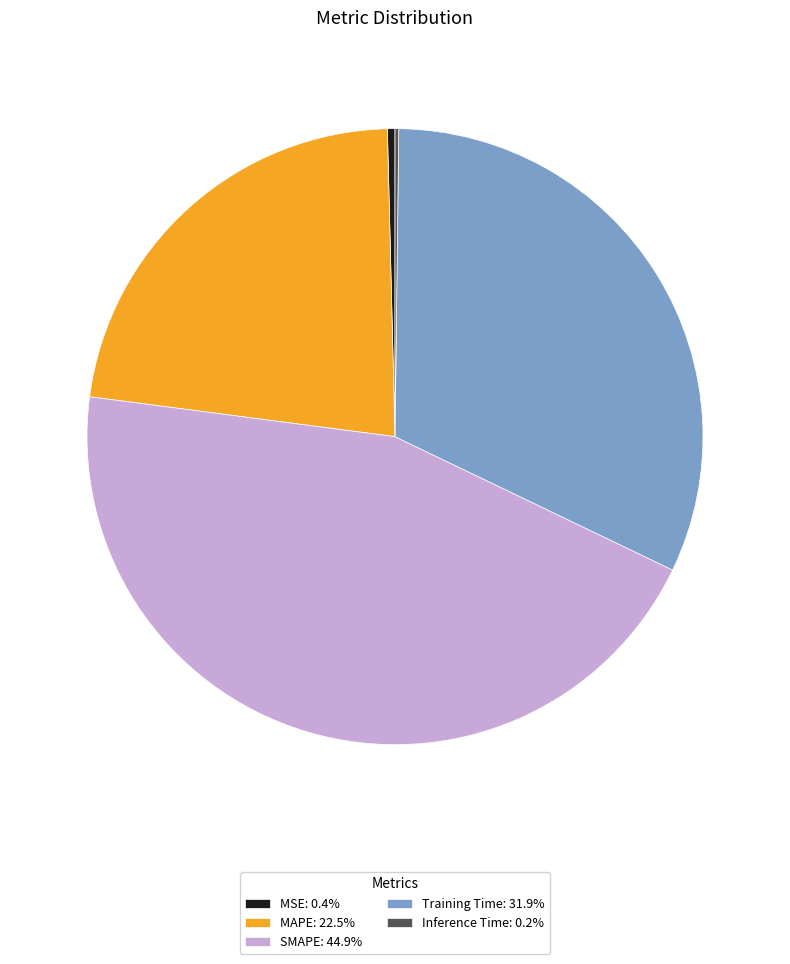

Do MSE: 0.4% and SMAPE: 44.9% together represent more than half of the pie?

No